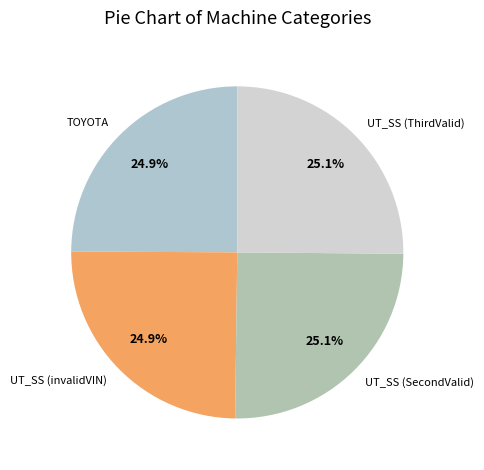

What percentage is NOT represented by UT_SS (invalidVIN)?

75.1%